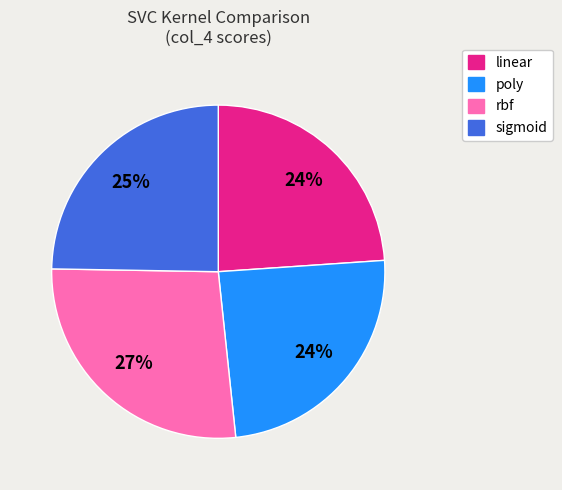

True or false: linear accounts for 30% of the total.

False